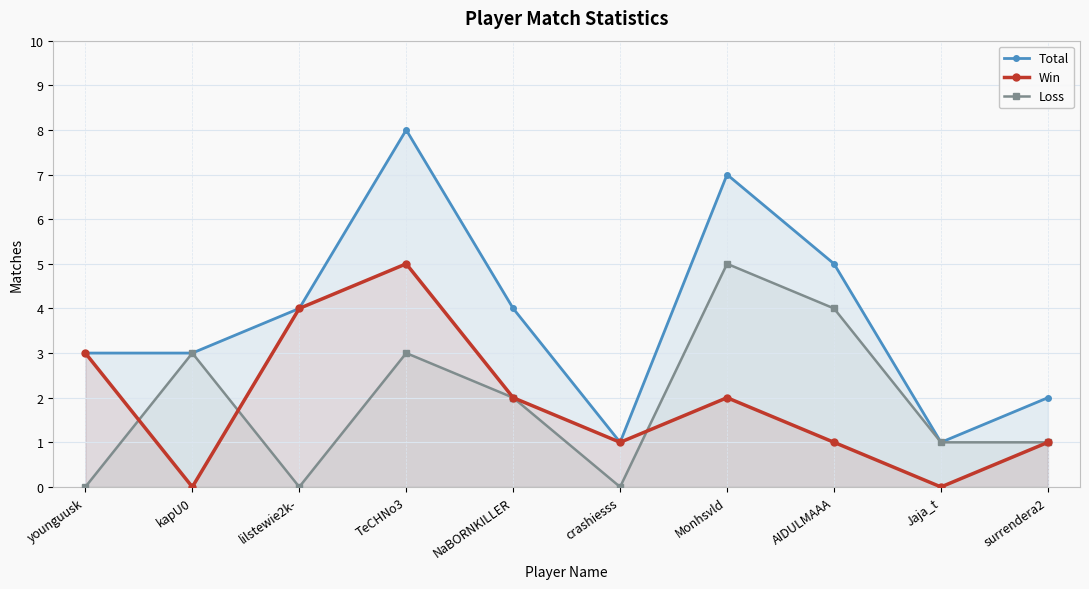

Reading left to right, what are all the values shown in this chart?

Total: younguusk=3	kapU0=3	lilstewie2k-=4	TeCHNo3=8	NaBORNKILLER=4	crashiesss=1	Monhsvld=7	AIDULMAAA=5	Jaja_t=1	surrendera2=2
Win: younguusk=3	kapU0=0	lilstewie2k-=4	TeCHNo3=5	NaBORNKILLER=2	crashiesss=1	Monhsvld=2	AIDULMAAA=1	Jaja_t=0	surrendera2=1
Loss: younguusk=0	kapU0=3	lilstewie2k-=0	TeCHNo3=3	NaBORNKILLER=2	crashiesss=0	Monhsvld=5	AIDULMAAA=4	Jaja_t=1	surrendera2=1